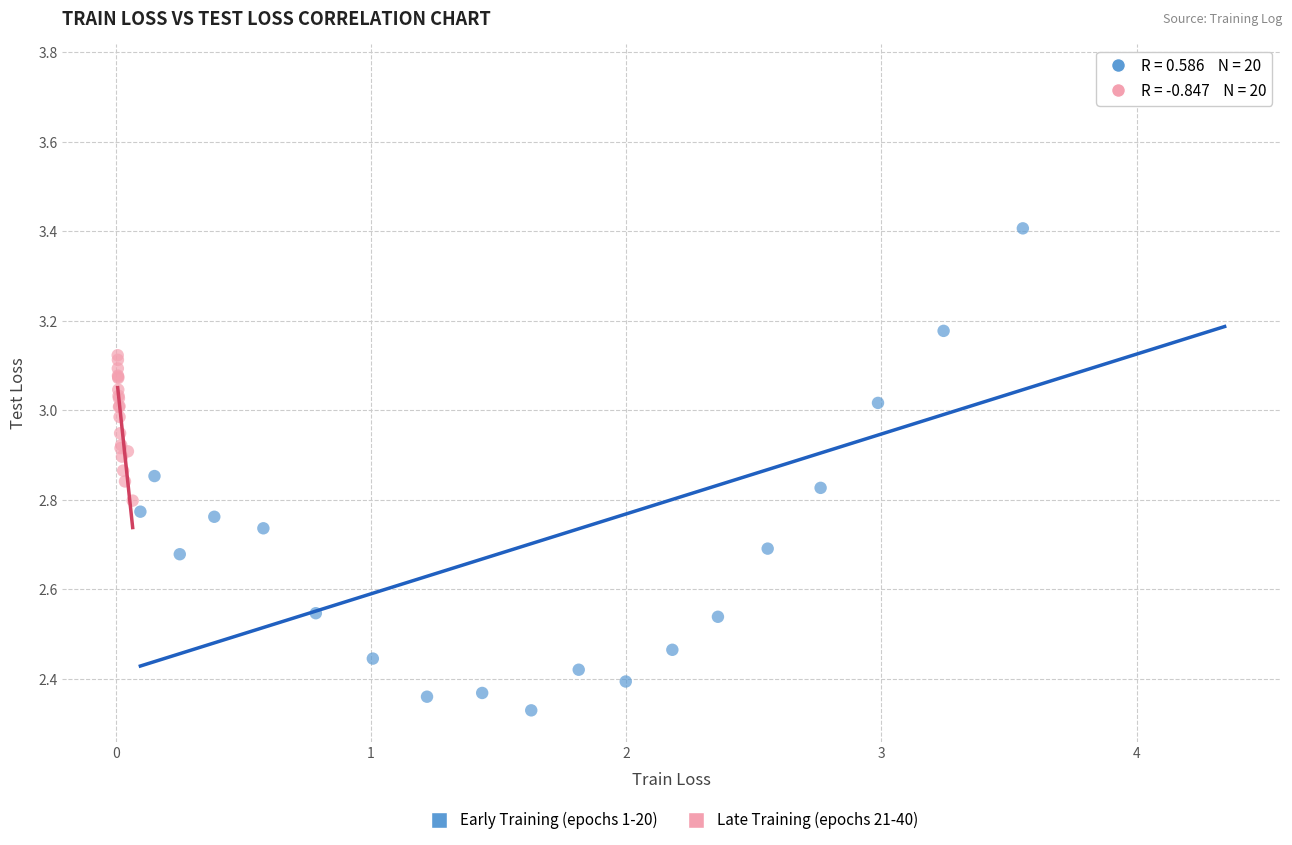

Which series has the widest spread of Y values?

Early Training (epochs 1-20)